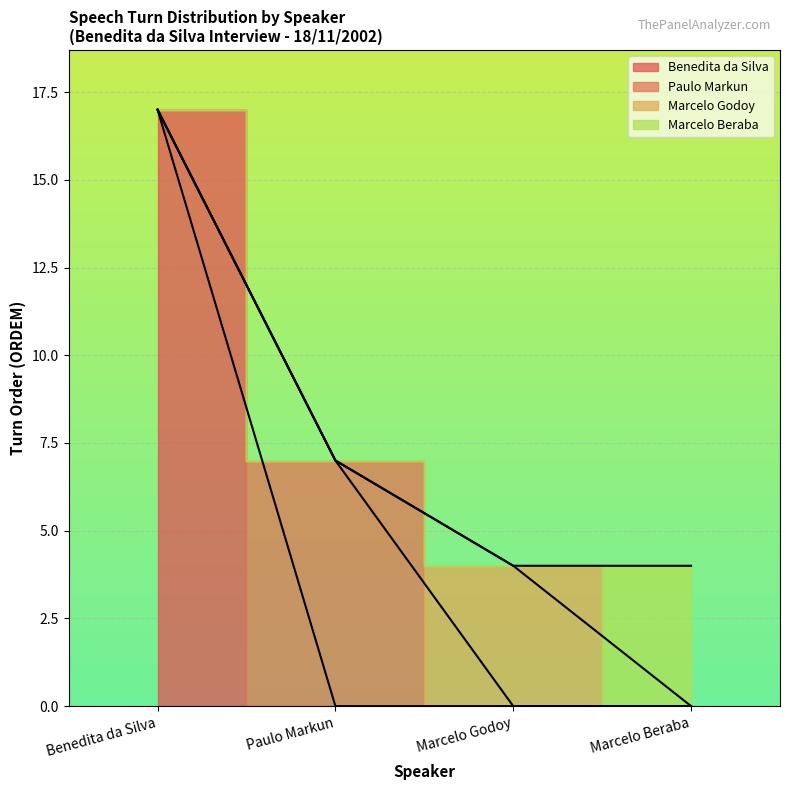

At which label is Marcelo Beraba closest to 10?

Paulo Markun